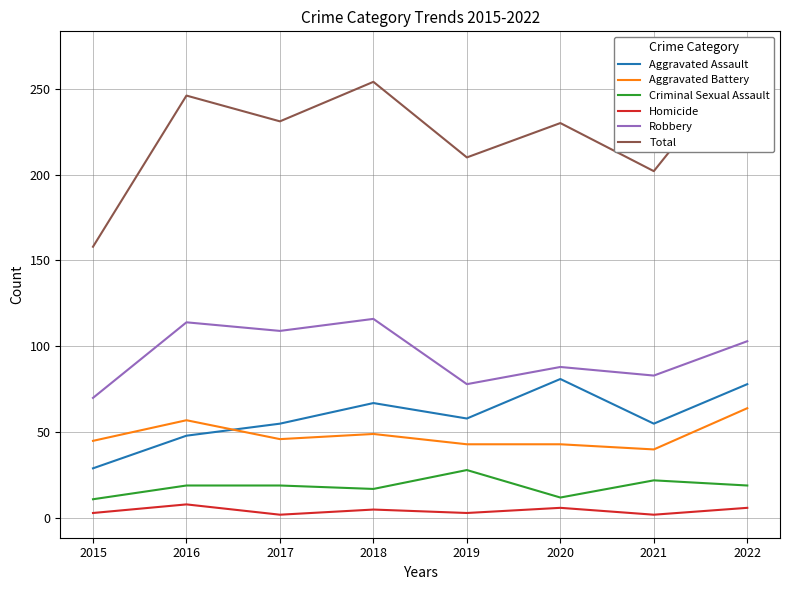

What is the average value of the Robbery series?

95